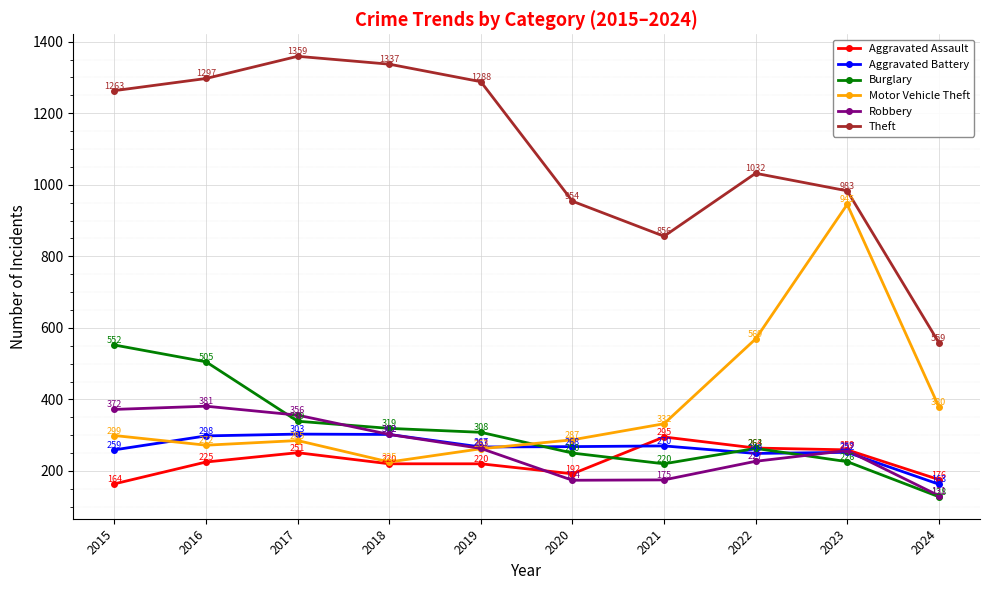

What is the difference between the highest and lowest values at 2017?

1108